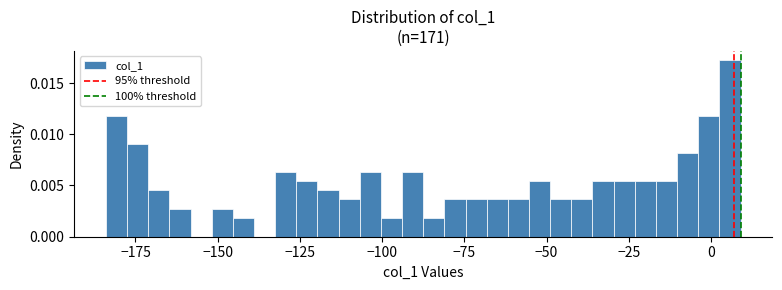

Read against the x-axis, roughly where is the centre of the tallest bar?

5